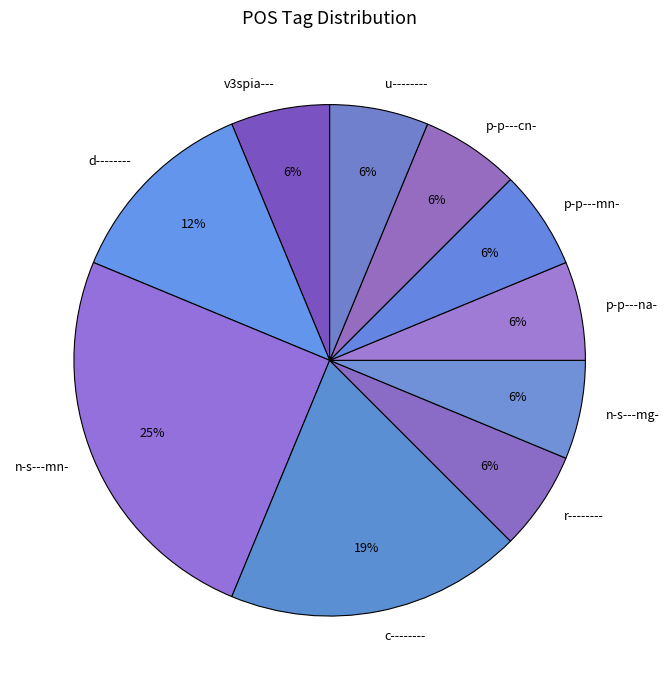

Which has a higher value, p-p---na- or c--------?

c--------